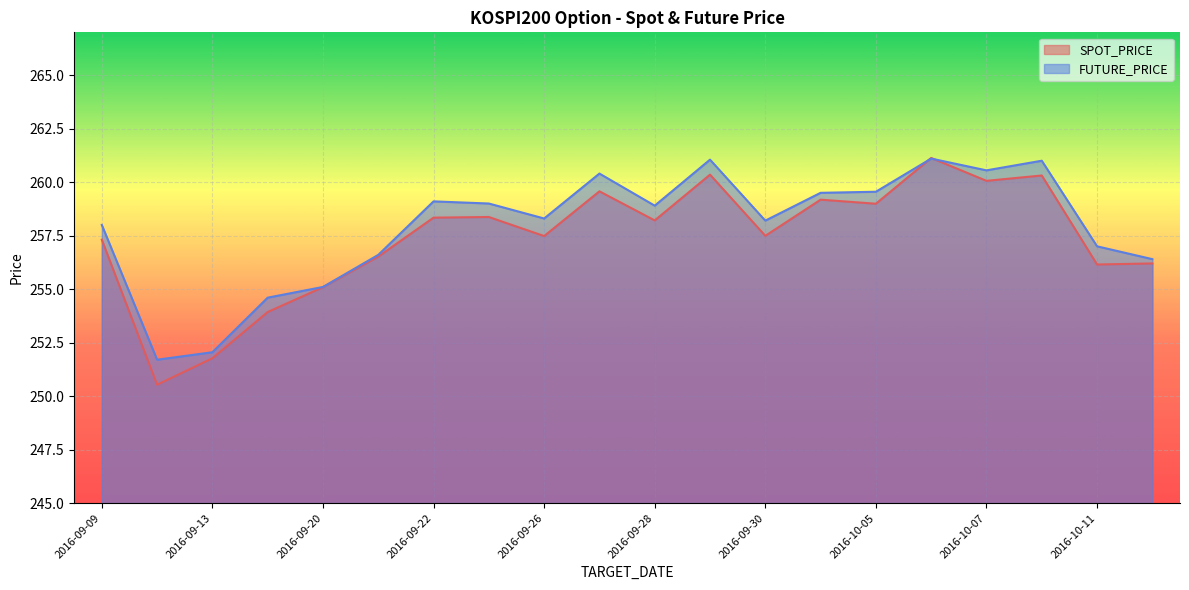

What are all the series names shown in the legend?

SPOT_PRICE, FUTURE_PRICE